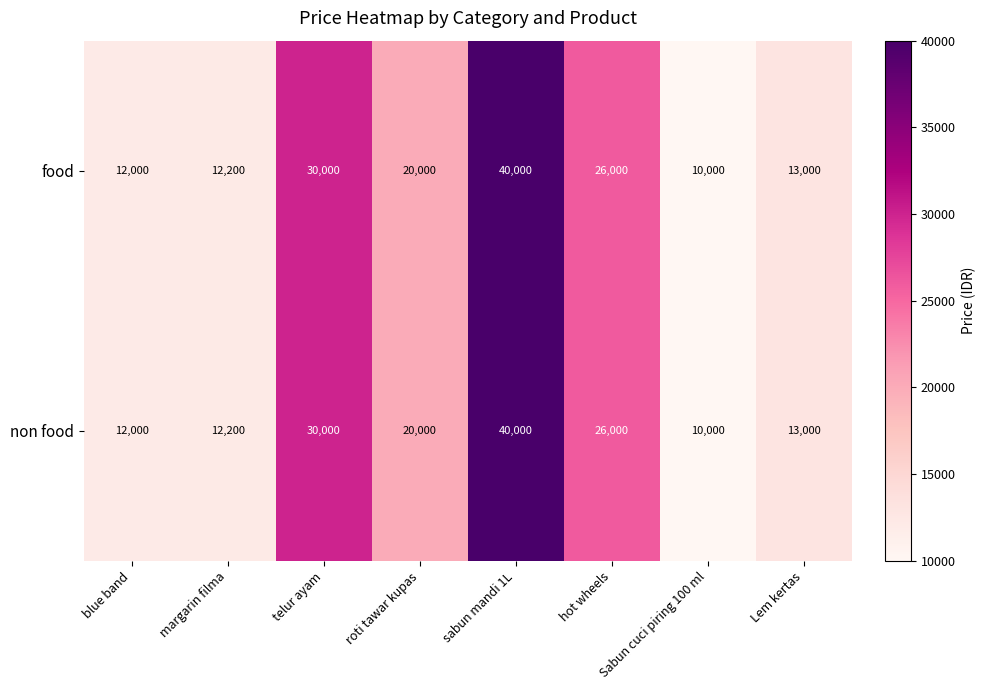

Is it true that non food equals 17492 at Lem kertas?

False